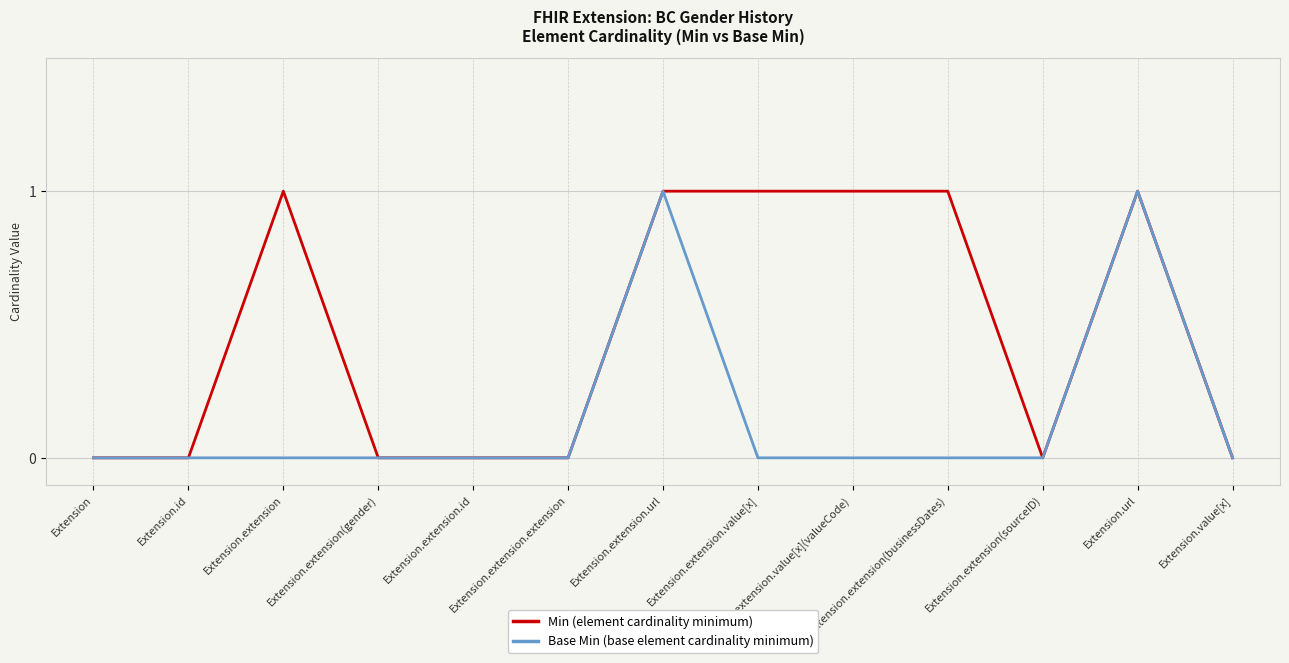

The value of Min (element cardinality minimum) at Extension.extension(gender) is 1. True or false?

False